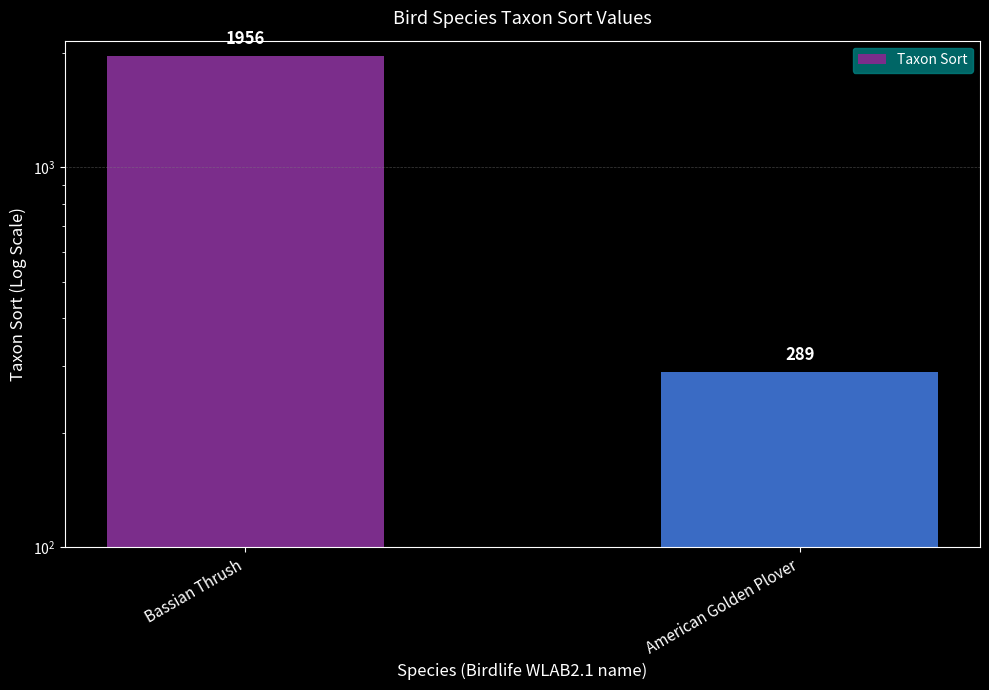

The chart shows a value of 91 at American Golden Plover. True or false?

False